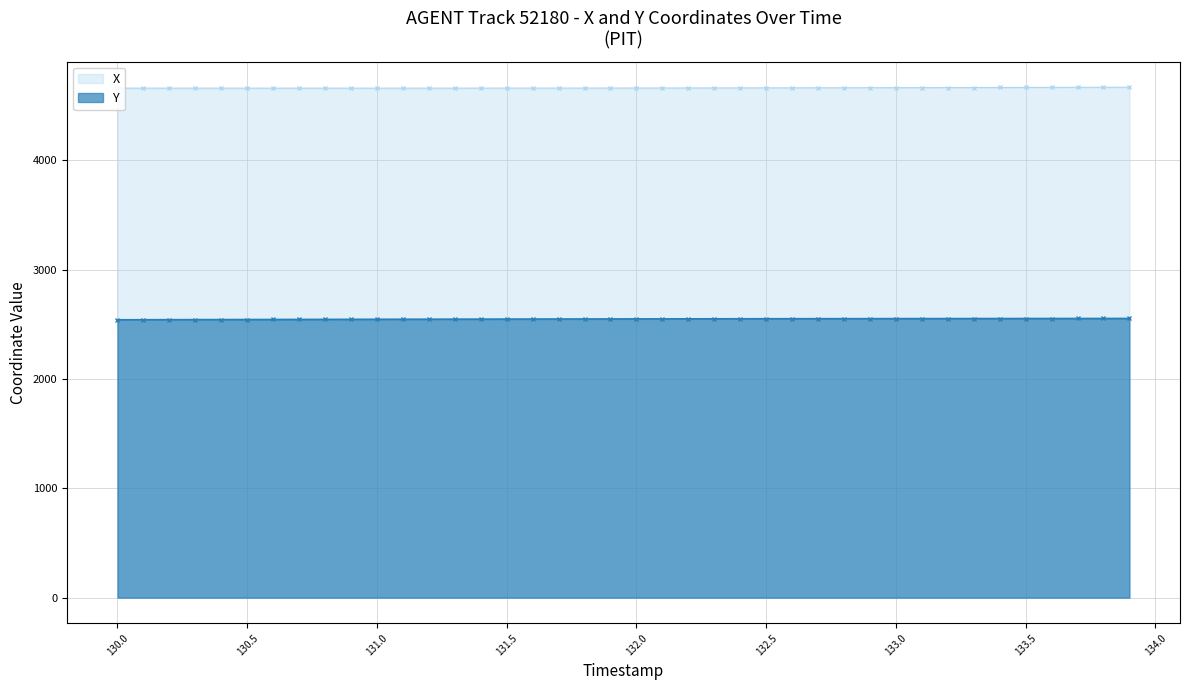

Which label corresponds to the smallest value in the chart?

130.0